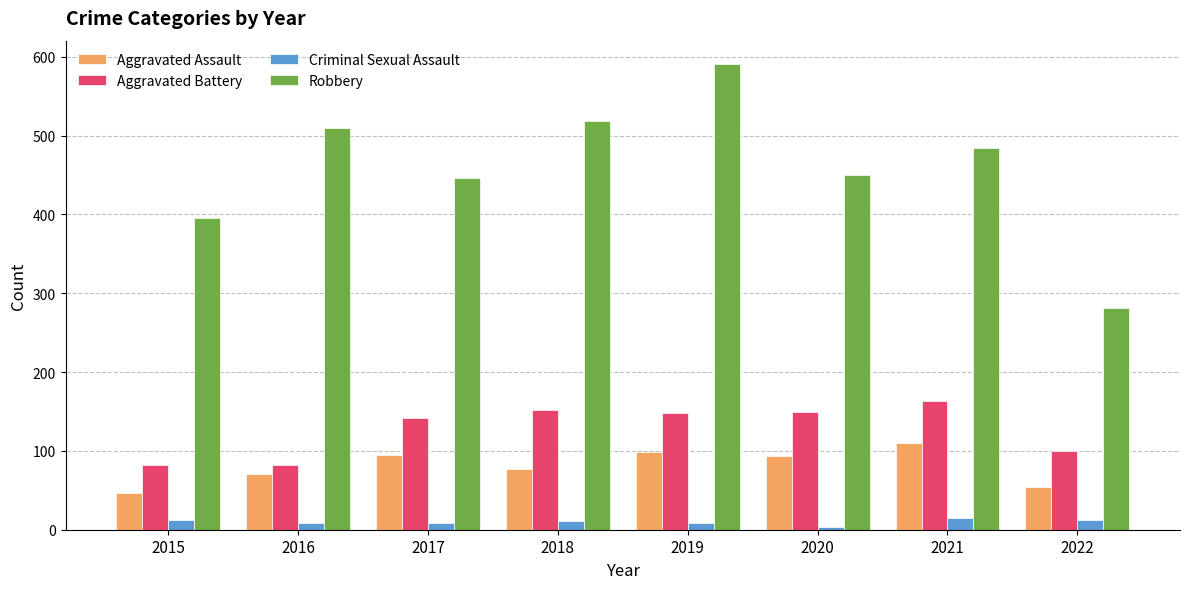

What is the approximate value of Criminal Sexual Assault at 2021, to the nearest 5?

15